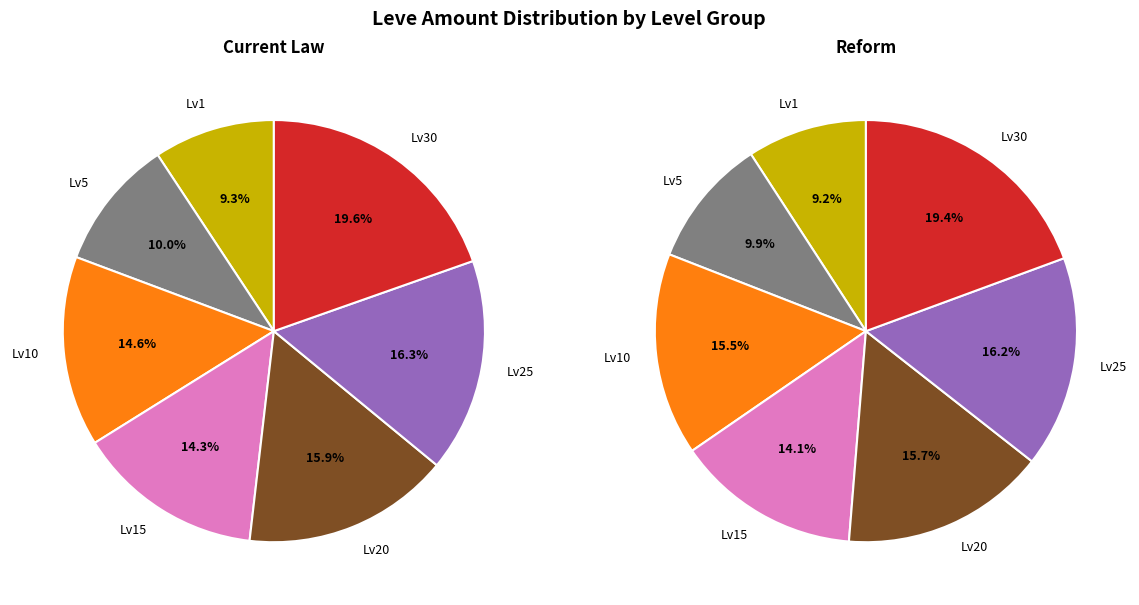

The Hempen Shepherd's Tunic slice represents 1% of the pie. True or false?

False